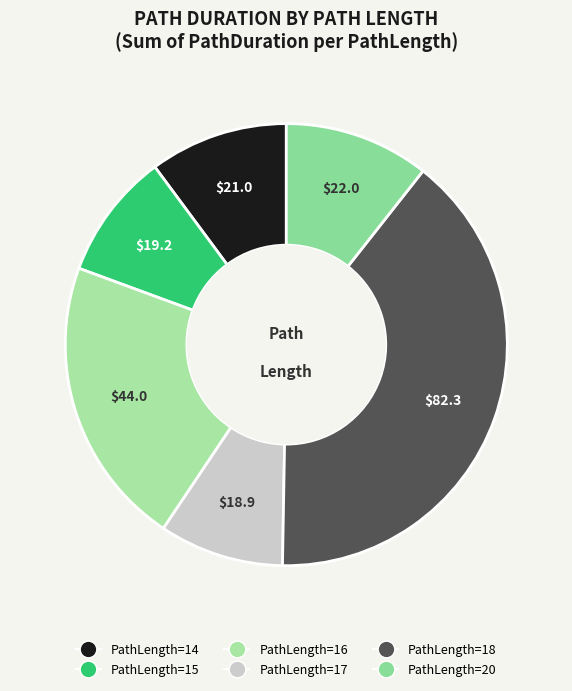

How many slices are in this pie chart?

6